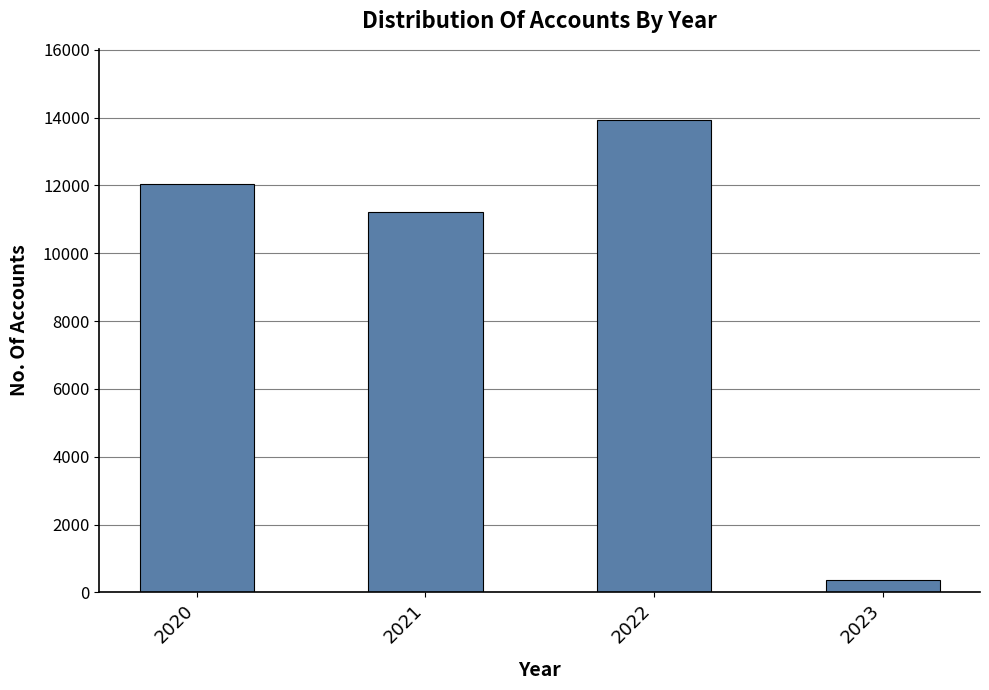

Reading left to right, list all the values displayed in this chart.

12030	11231	13940	375